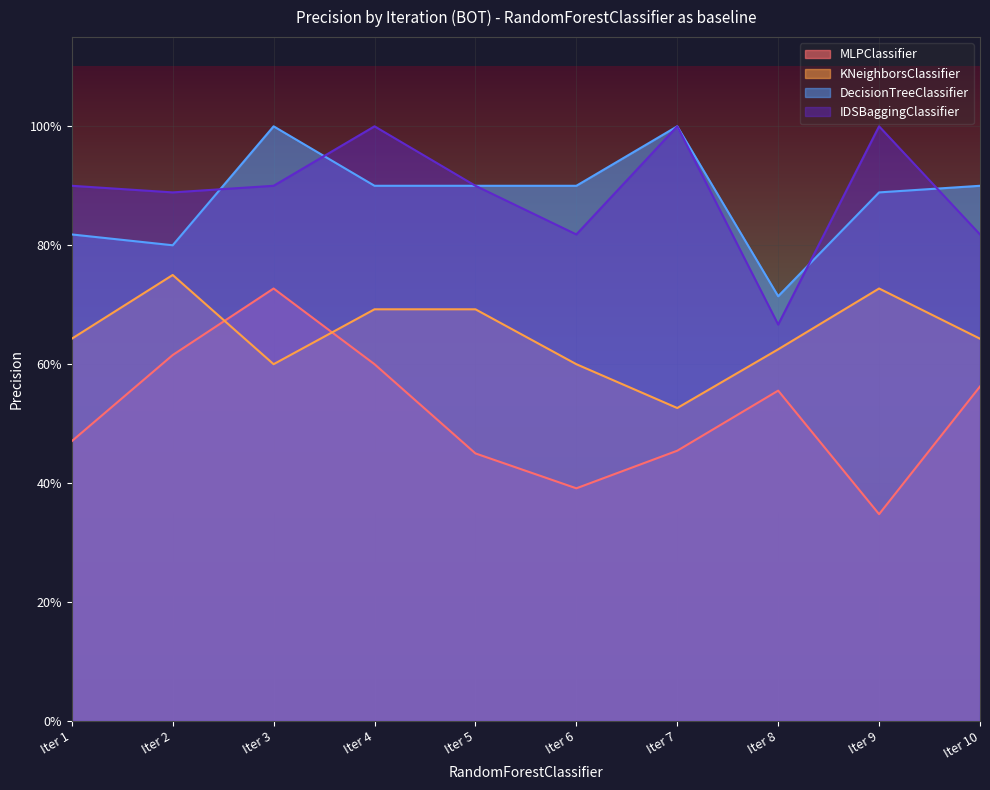

Read the KNeighborsClassifier value at Iter 2.

0.8